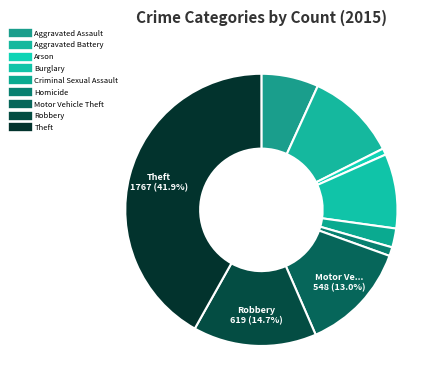

To the nearest percent, what portion does Burglary represent?

9%